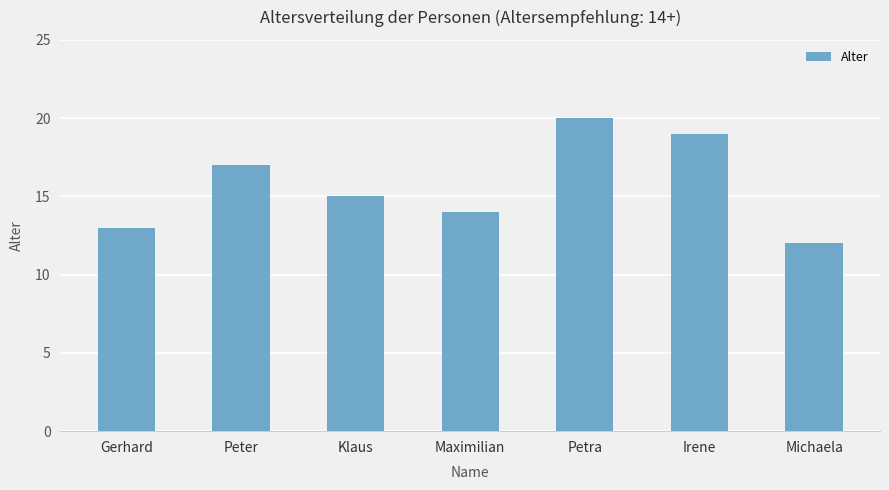

Read the value at Petra.

20